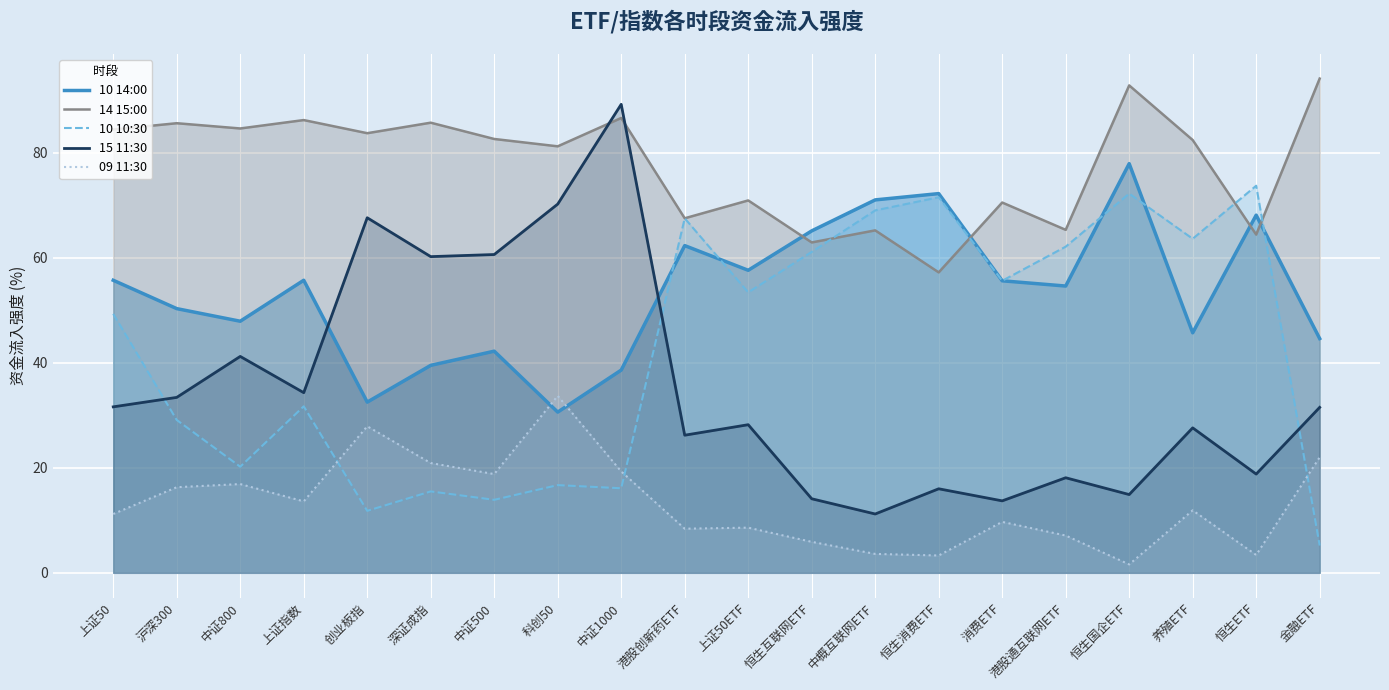

True or false: 15 11:30 has a value of 31.5 at 金融ETF.

True